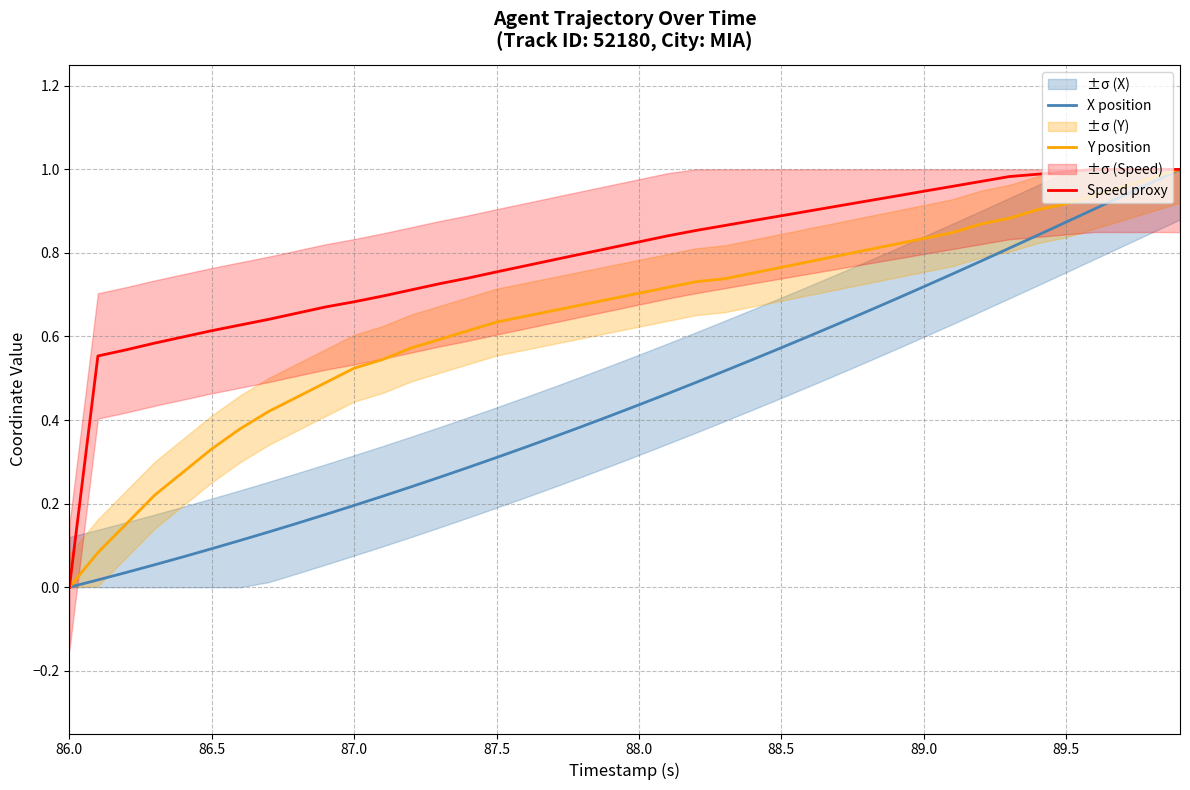

Count the number of categories in the chart.

40